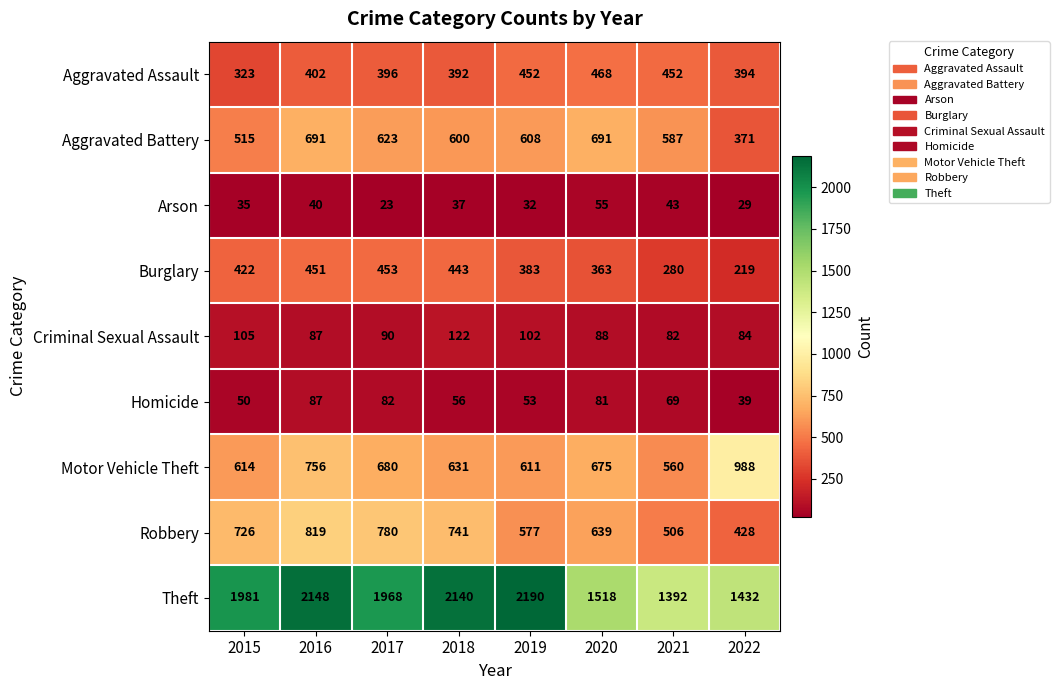

What is the sum of all Burglary values?

3014